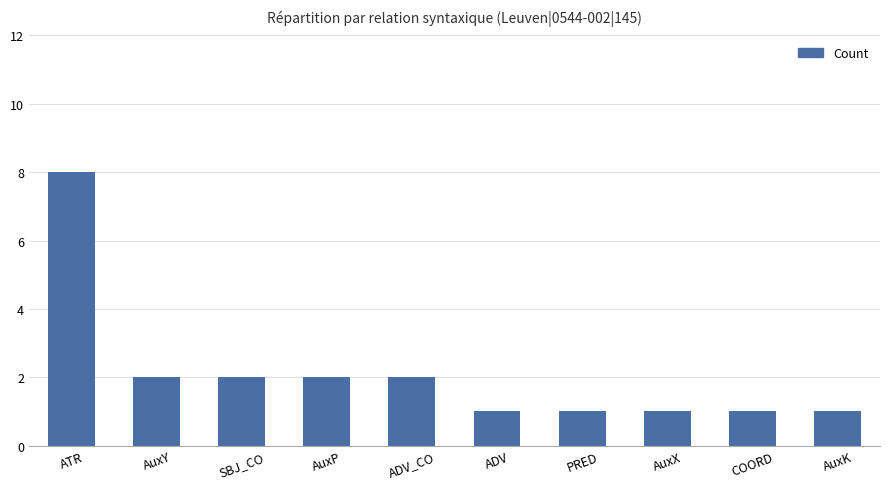

Which category has the highest value across all series?

ATR